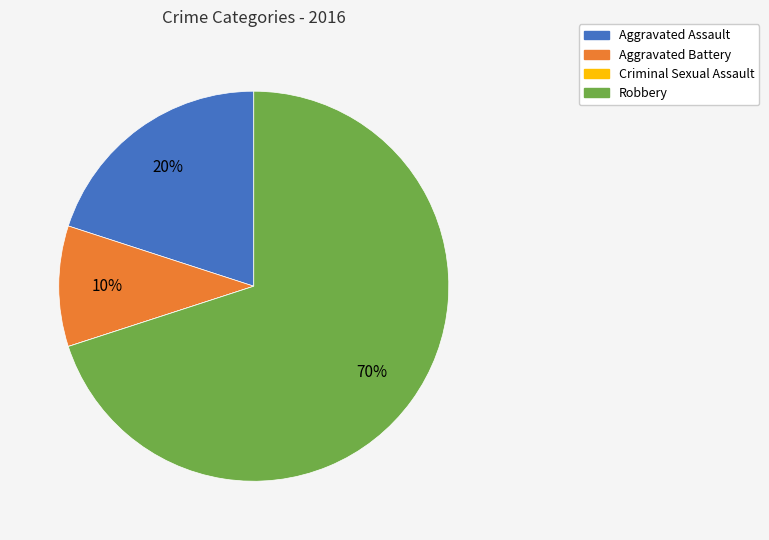

Which slice represents more than half of the pie?

Robbery